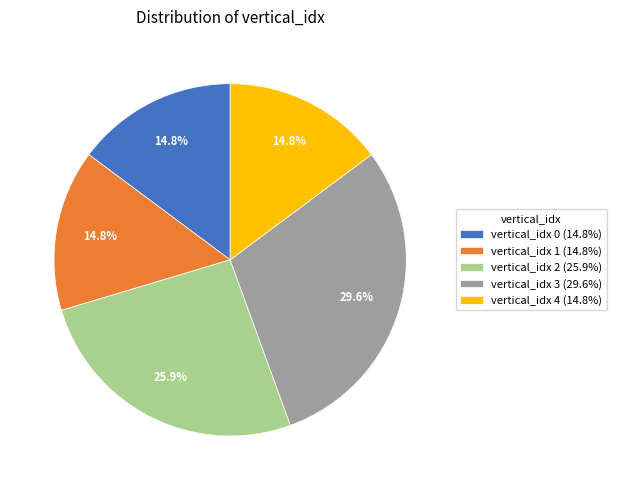

Which category has the biggest portion of the pie?

vertical_idx 3 (29.6%)